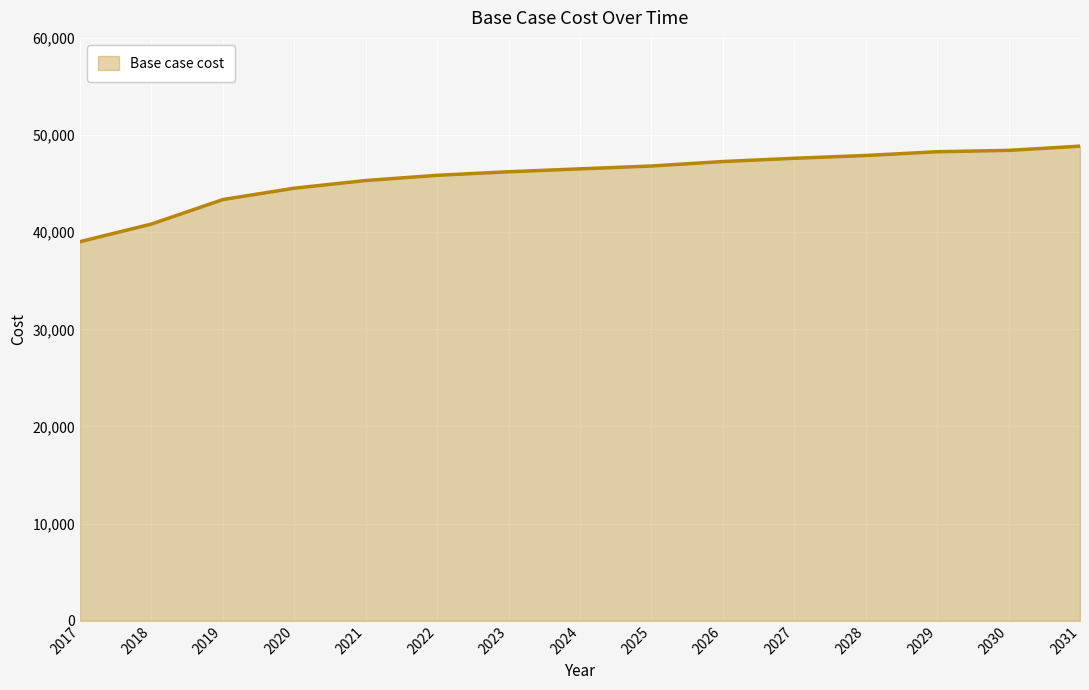

Does the chart display data point markers on the line(s)?

No